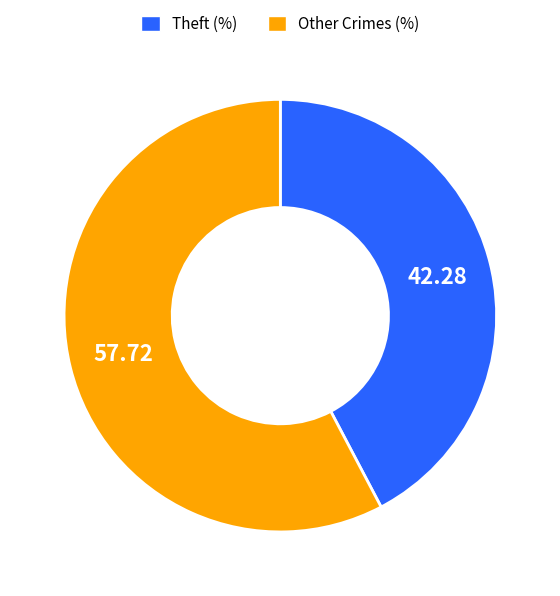

Is there any slice that represents more than half of the pie?

Yes